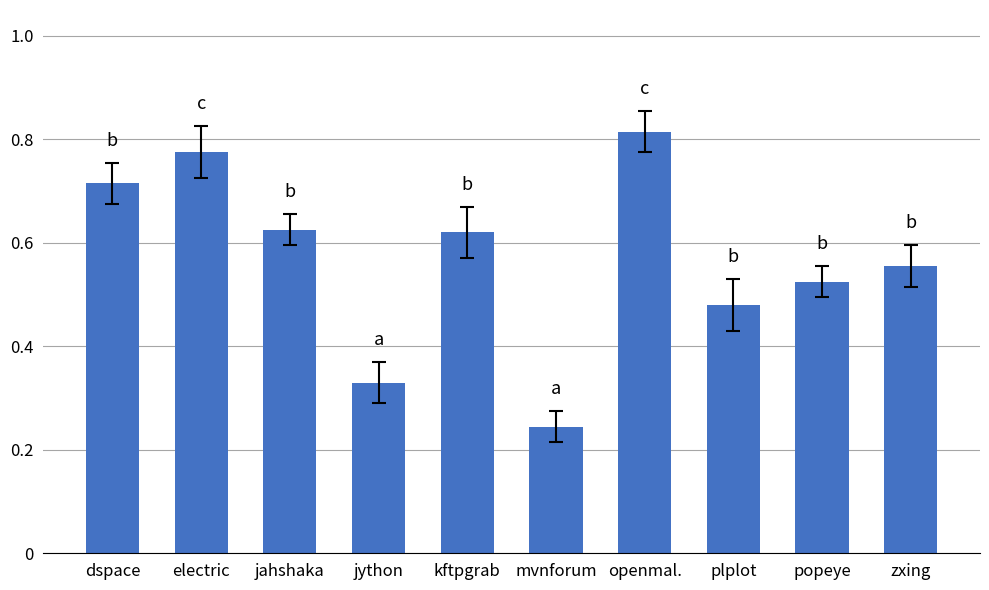

What is the label of the 6th bar from the left?

mvnforum